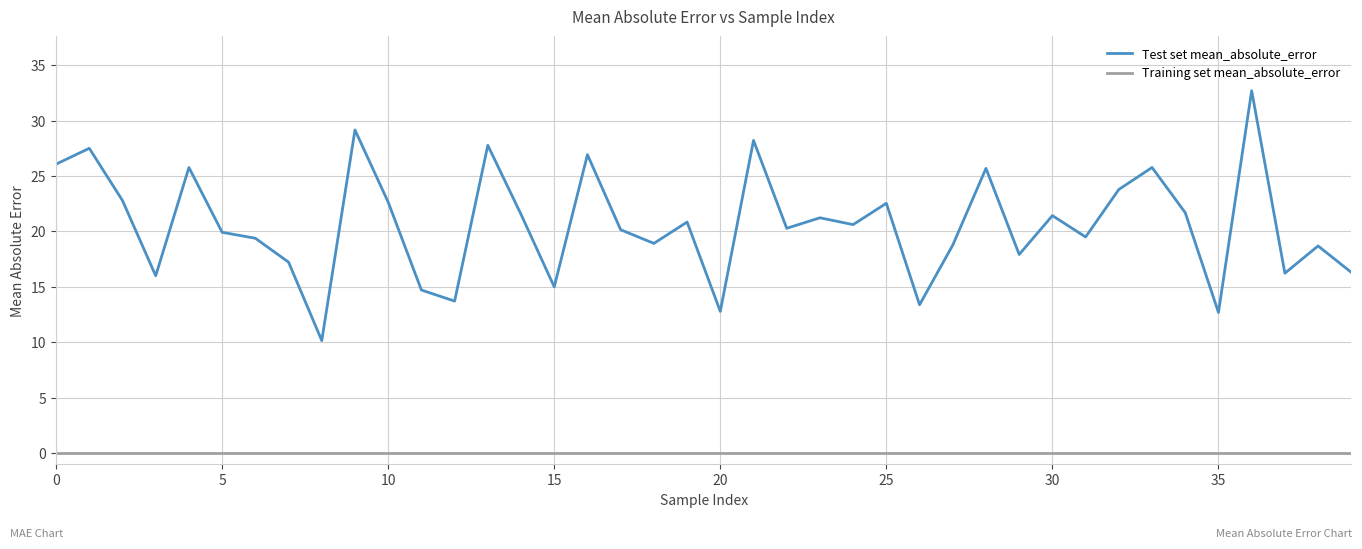

Which series has the largest range (max minus min)?

Test set mean_absolute_error